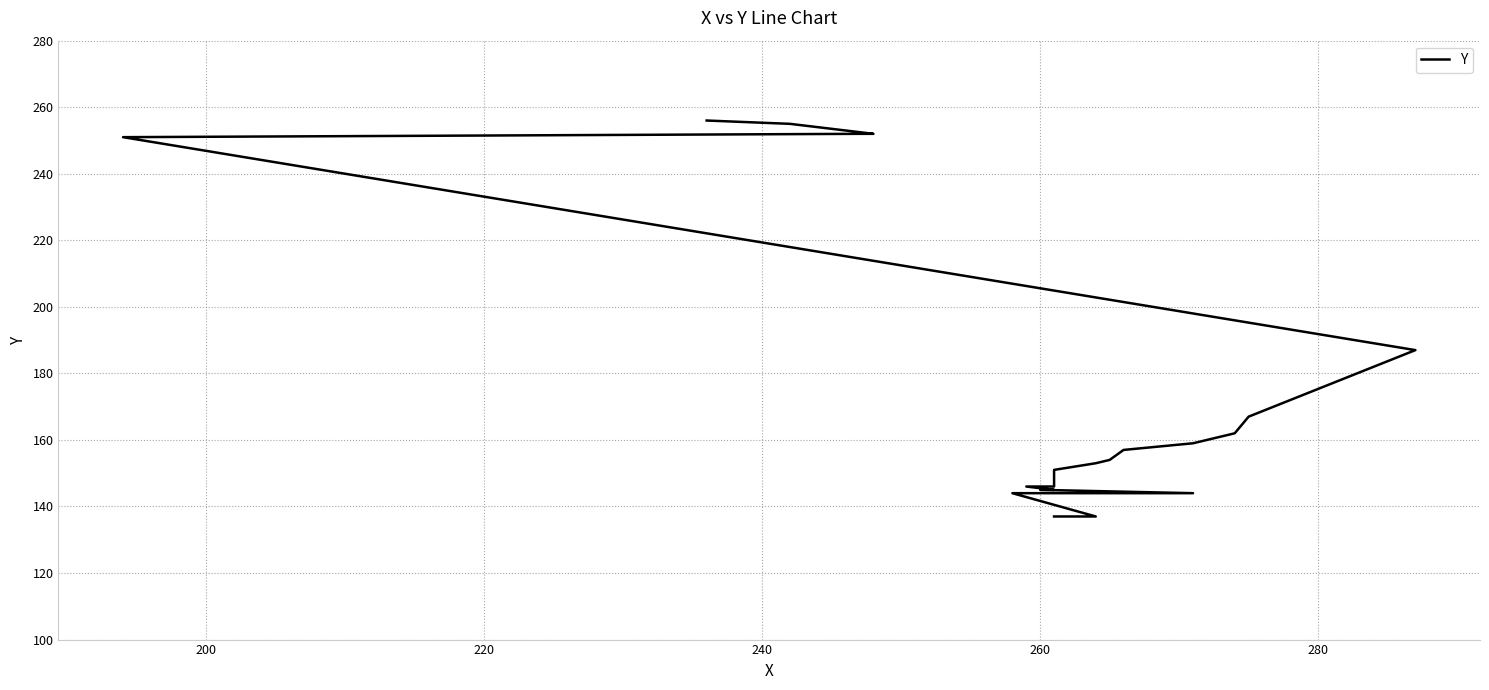

Is this an area chart (filled region under the line)?

No